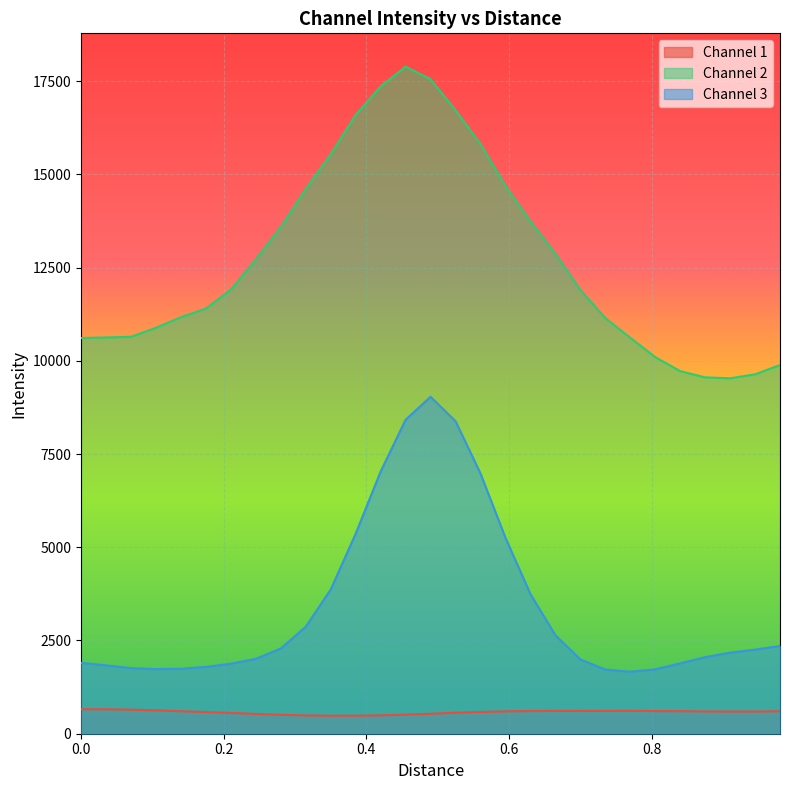

True or false: Channel 3 and Channel 2 intersect in this chart.

False